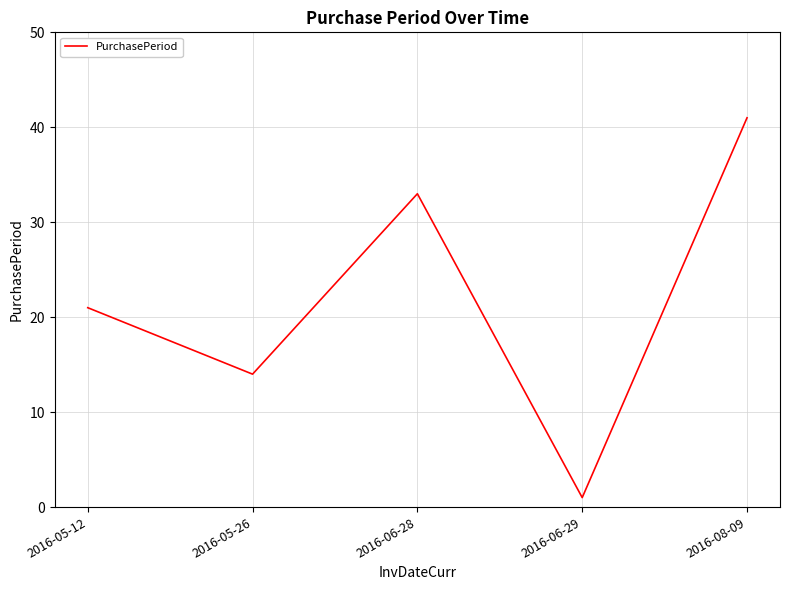

What is the difference between the maximum and minimum values?

40